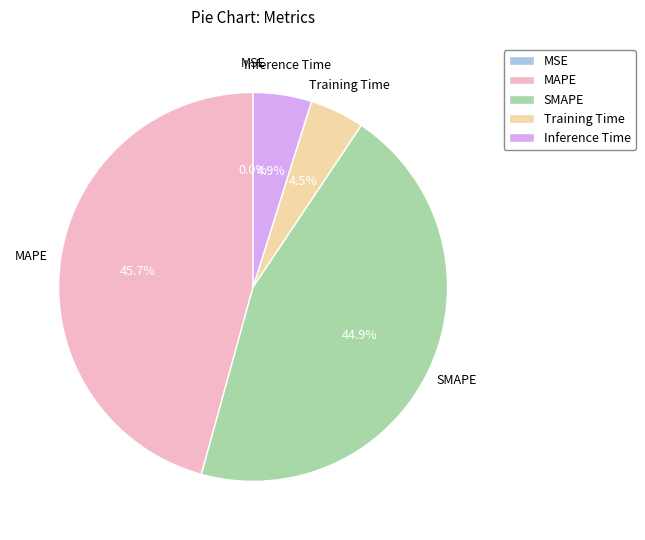

What percentage is NOT represented by SMAPE?

55.1%